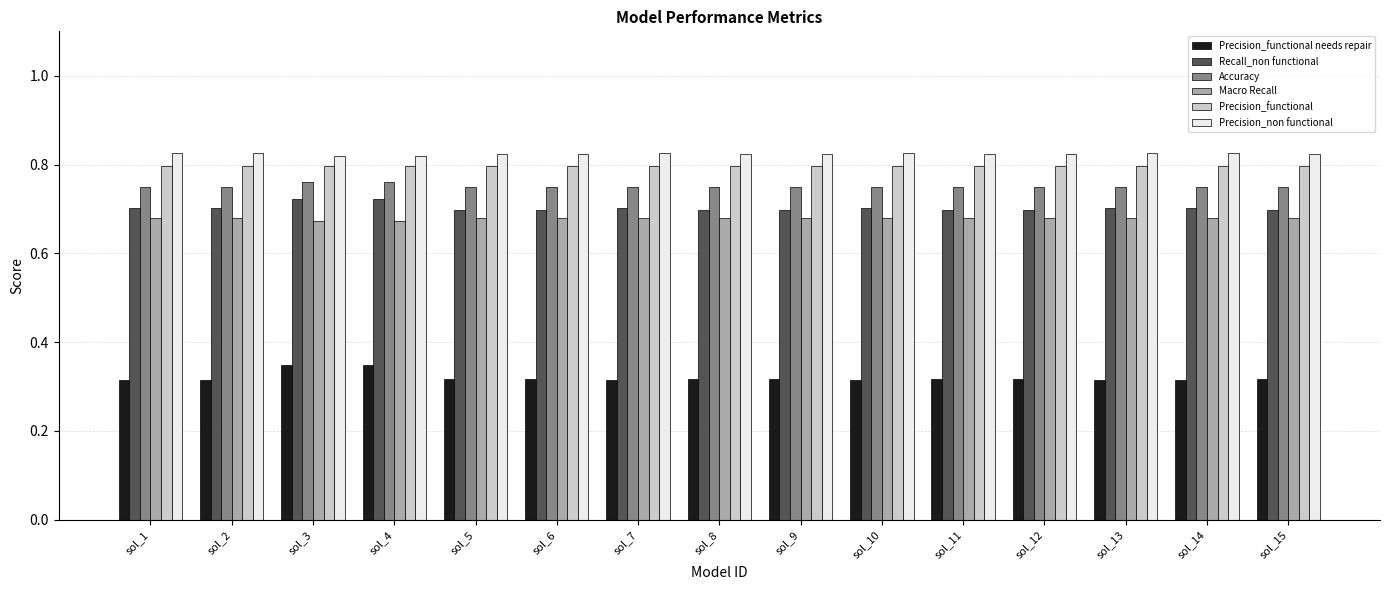

How many Accuracy values are between 0 and 1?

15